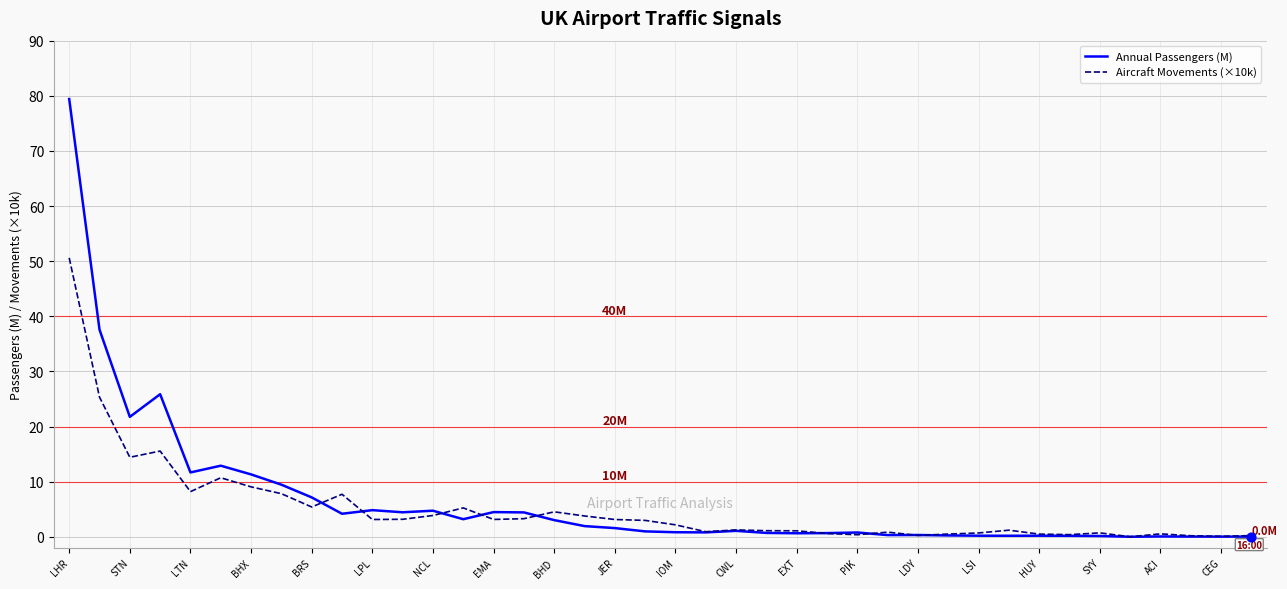

Which series has the largest range (max minus min)?

Annual Passengers (M)